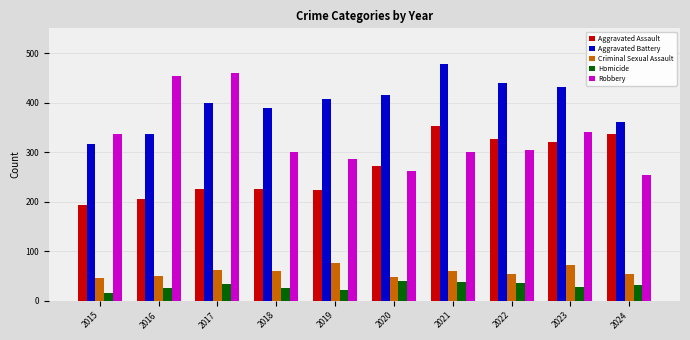

What is the total value across all series at 2020?

1041